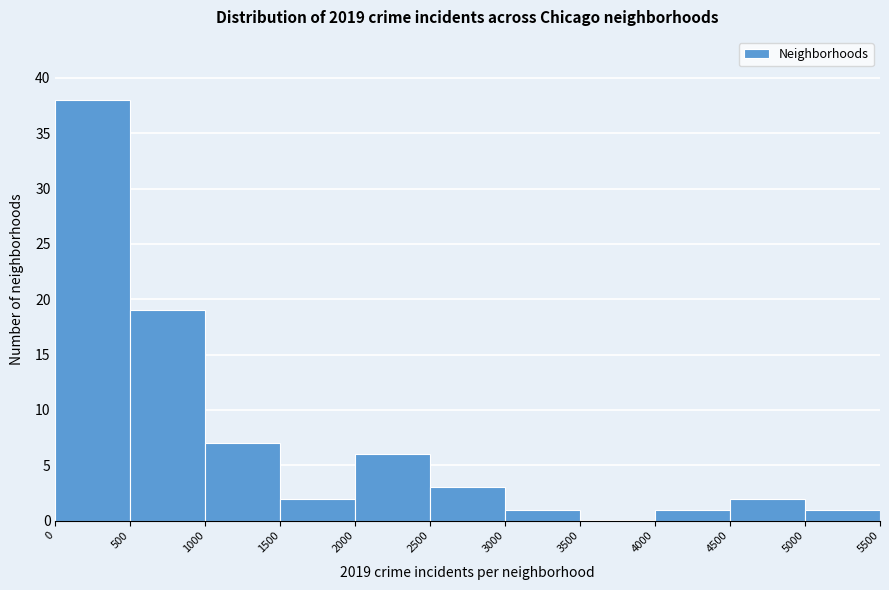

Which range on the x-axis has the tallest bar?

0 to 500